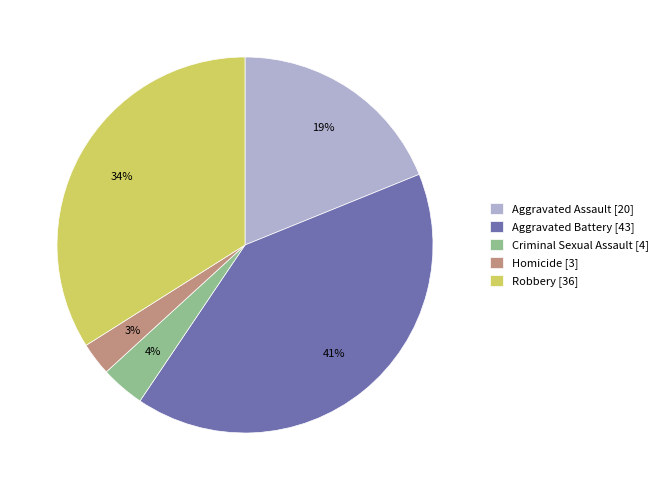

Is there any slice that represents more than half of the pie?

No